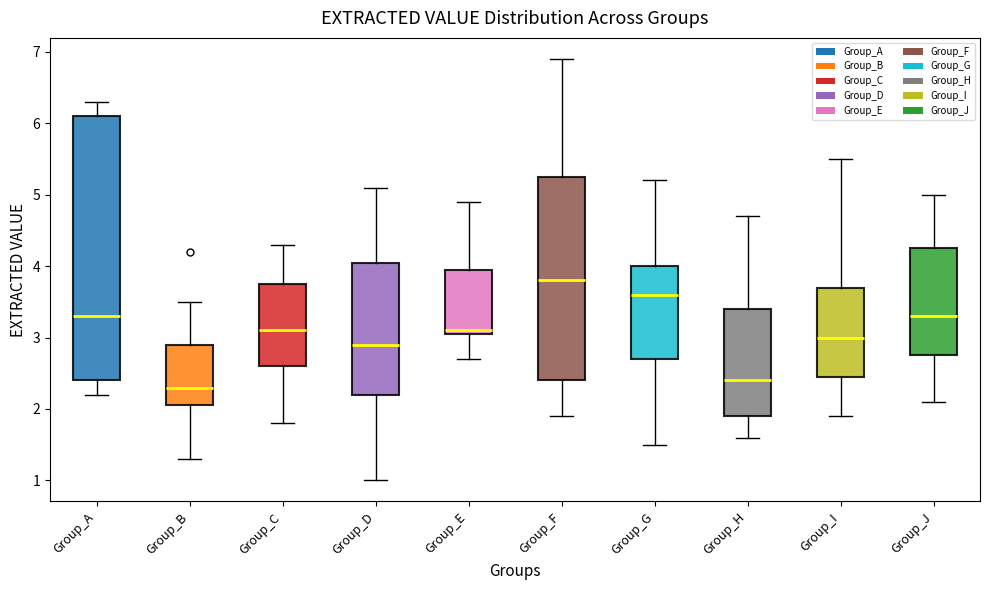

Reading left to right, transcribe this box plot: for each box, give where its median line is, the range the box spans, and where its two whiskers end, as read against the y-axis. The values are not printed on the chart, so give them approximately, as read against the axis.

Group_A: median 3.3, box 2.4 to 6.1, whiskers 2.2 to 6.3
Group_B: median 2.3, box 2.1 to 2.9, whiskers 1.3 to 3.5
Group_C: median 3.1, box 2.6 to 3.8, whiskers 1.8 to 4.3
Group_D: median 2.9, box 2.2 to 4.1, whiskers 1.0 to 5.1
Group_E: median 3.1 (just above the box's lower edge), box 3.1 to 4.0, whiskers 2.7 to 4.9
Group_F: median 3.8, box 2.4 to 5.3, whiskers 1.9 to 6.9
Group_G: median 3.6, box 2.7 to 4.0, whiskers 1.5 to 5.2
Group_H: median 2.4, box 1.9 to 3.4, whiskers 1.6 to 4.7
Group_I: median 3.0, box 2.5 to 3.7, whiskers 1.9 to 5.5
Group_J: median 3.3, box 2.8 to 4.3, whiskers 2.1 to 5.0